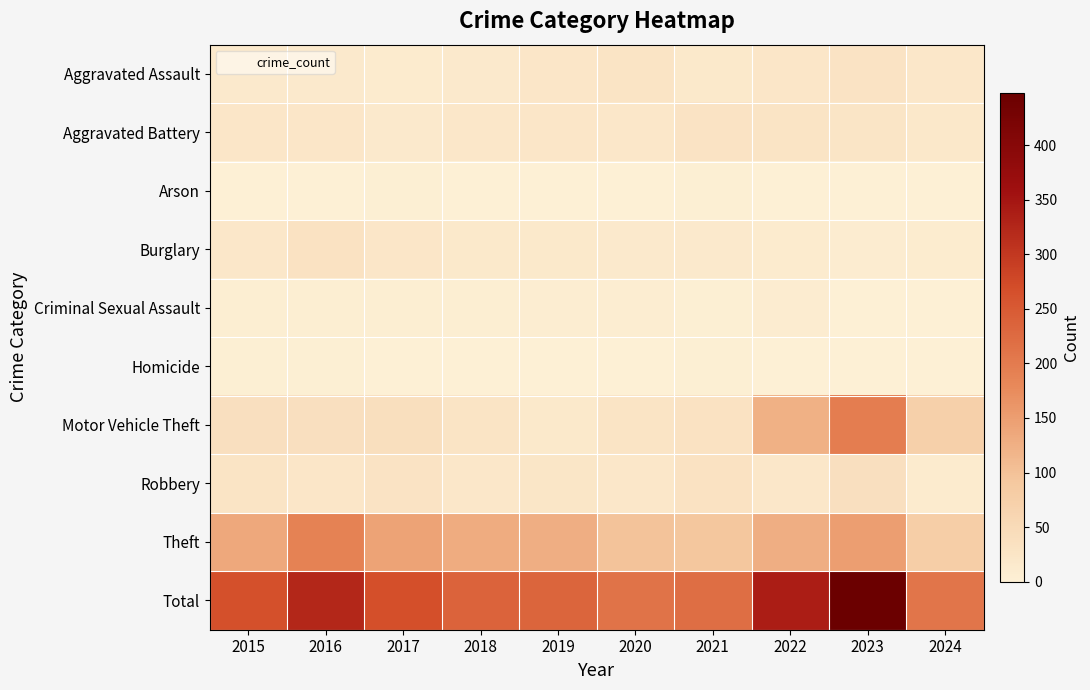

Count the number of data series in this chart.

10